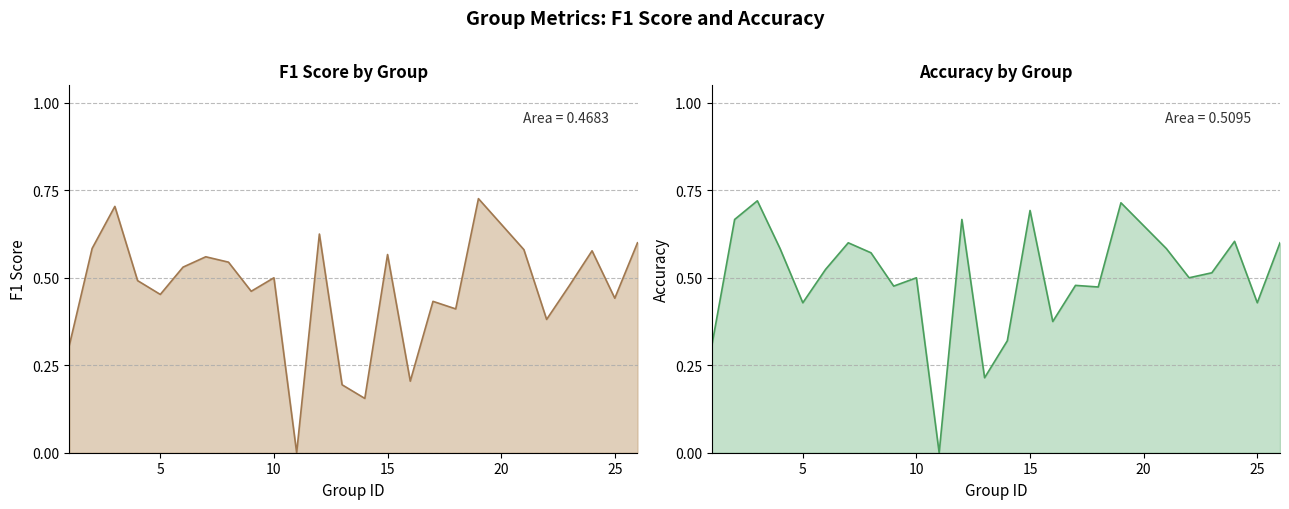

How many interior local peaks does the accuracy series have?

8